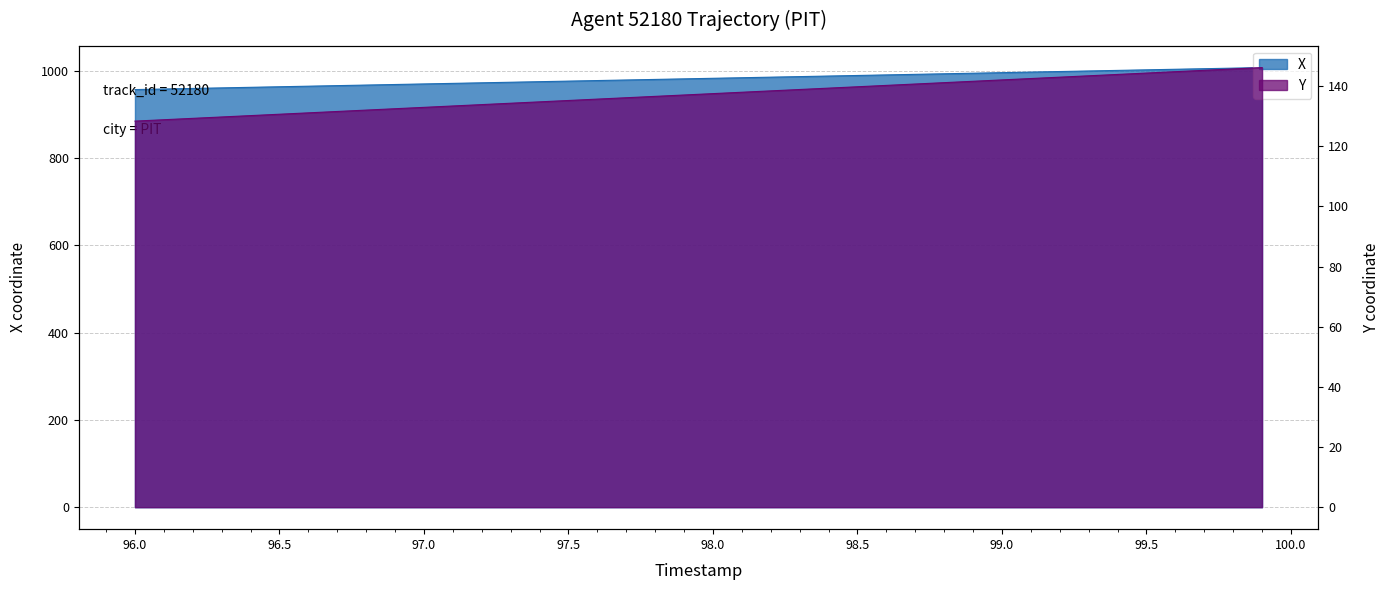

The value of Y at 96.0 is 190.3. True or false?

False